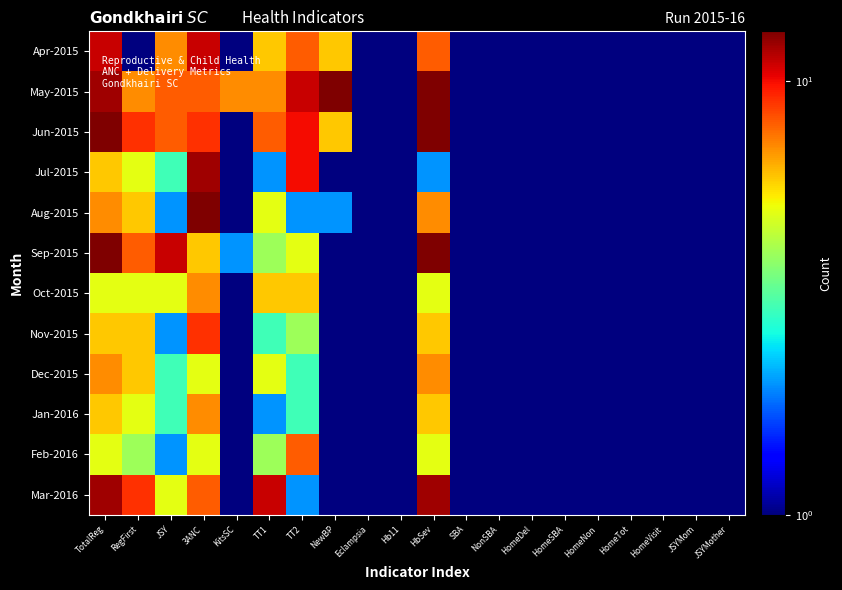

At how many categories does at least one series exceed 9?

7